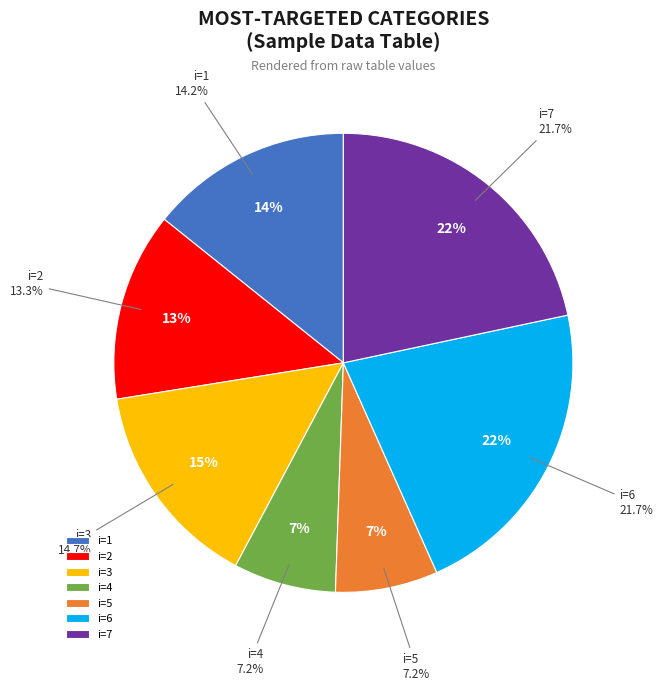

Approximately how many times larger is the value at 2 compared to 6?

0.6